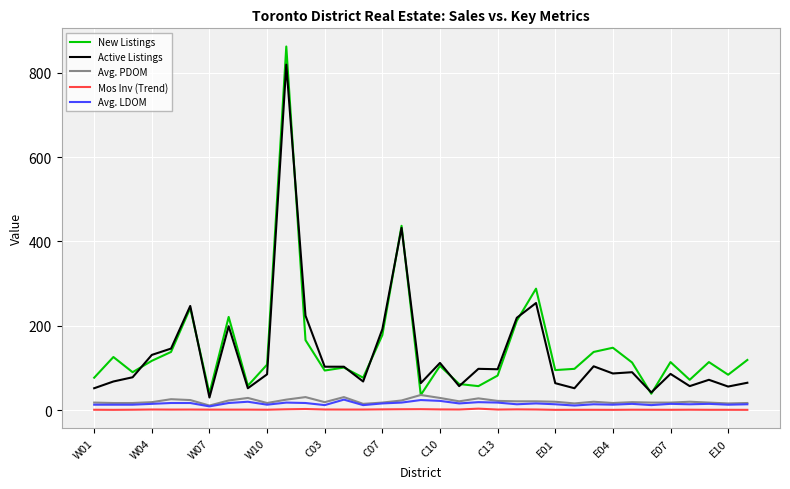

Which series has the largest range (max minus min)?

New Listings